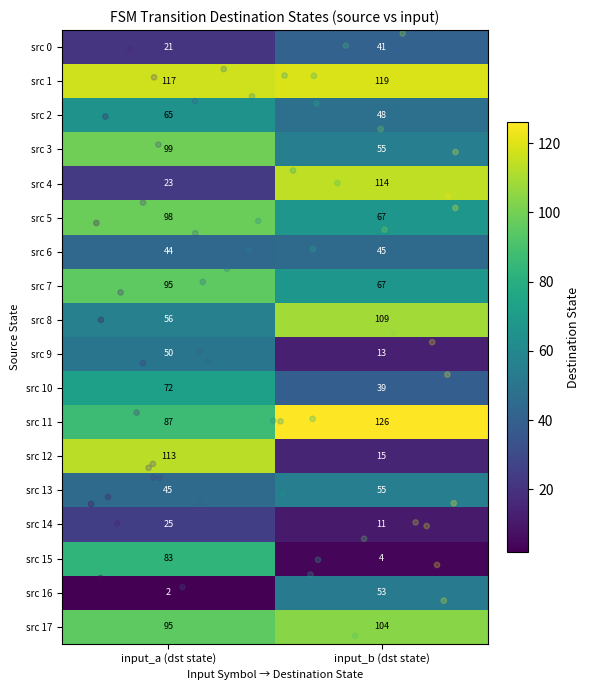

The value of src 6 at input_b (dst state) is 12. True or false?

False